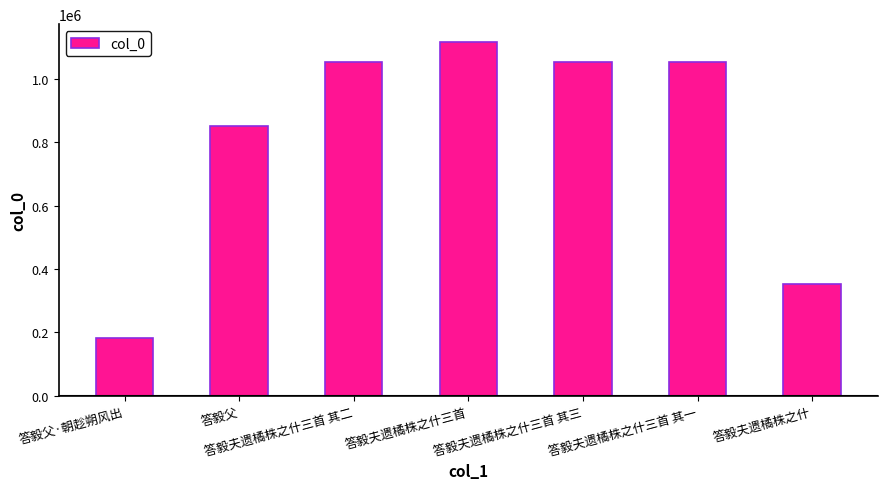

How many data points are less than 1052906?

3